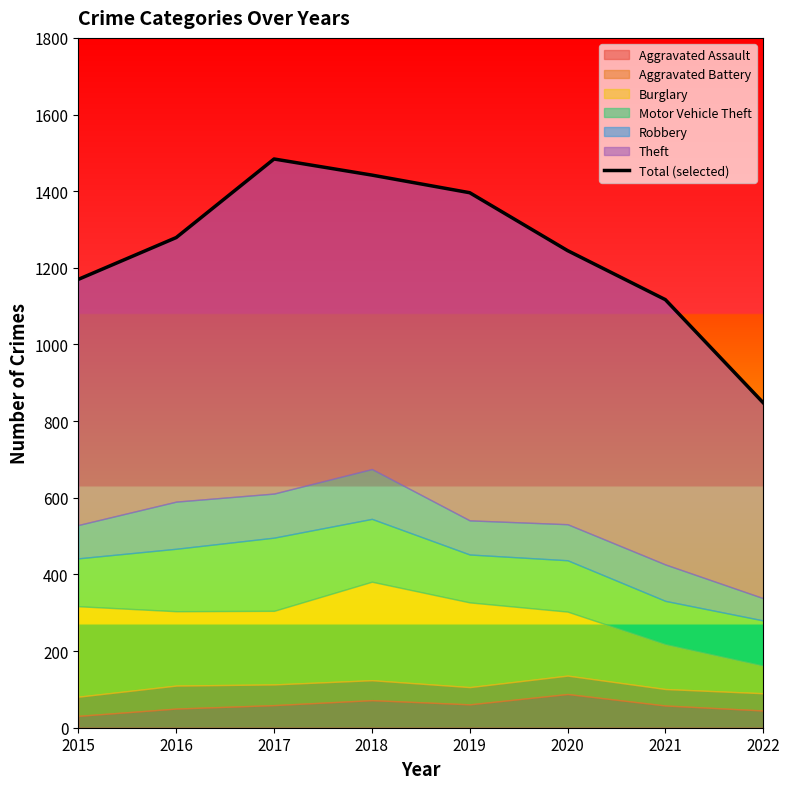

List the labels in order of value, largest first.

2017, 2018, 2019, 2016, 2020, 2015, 2021, 2022